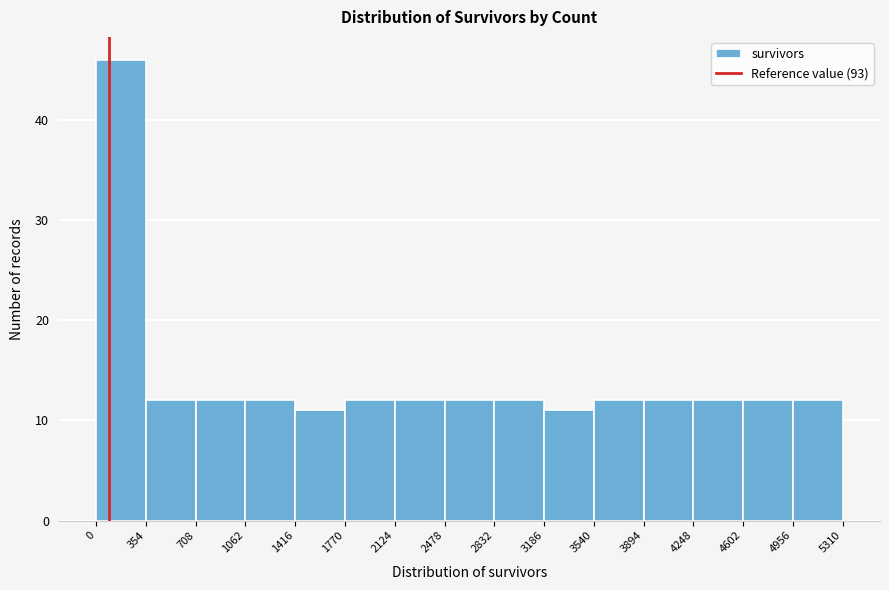

Reading left to right, list every bar in this chart as the range it spans on the x-axis followed by its height. The values are not printed on the chart, so give them approximately, as read against the axis.

0 to 354: 46
354 to 708: 12
708 to 1062: 12
1062 to 1416: 12
1416 to 1770: 11
1770 to 2124: 12
2124 to 2478: 12
2478 to 2832: 12
2832 to 3186: 12
3186 to 3540: 11
3540 to 3894: 12
3894 to 4248: 12
4248 to 4602: 12
4602 to 4956: 12
4956 to 5310: 12